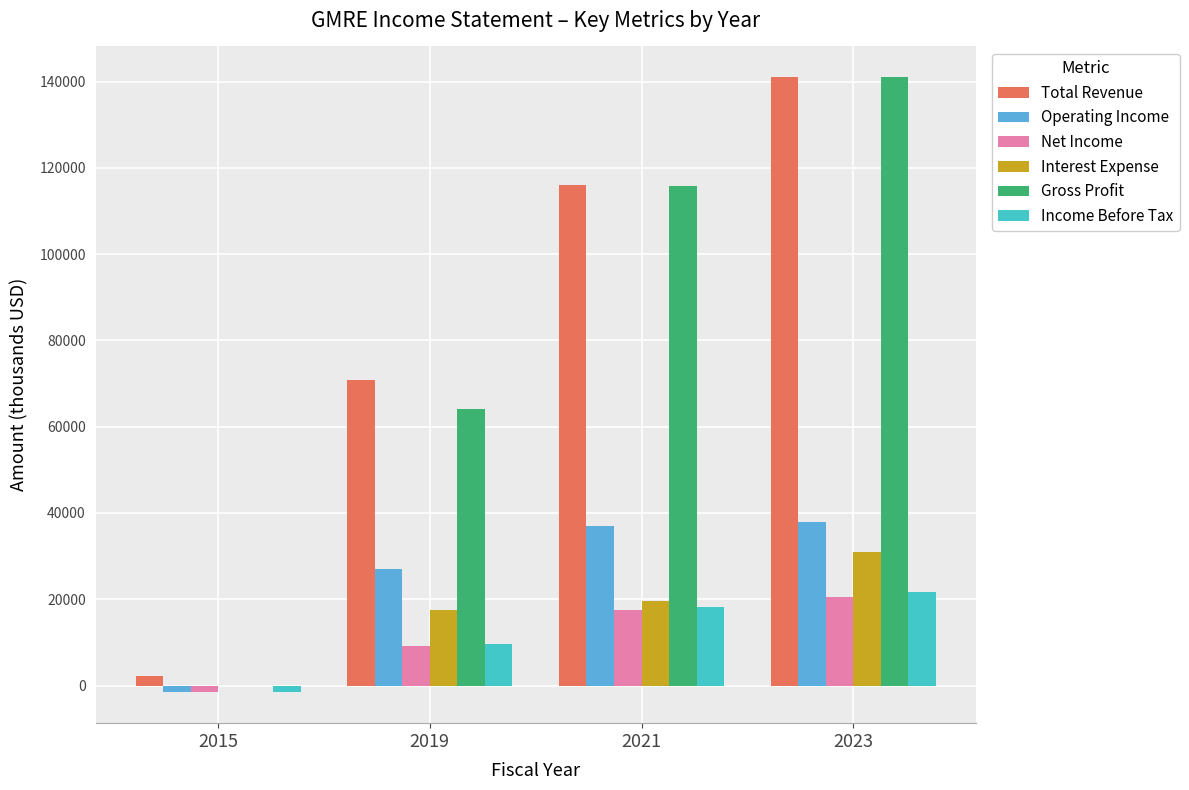

Reading left to right, what are all the values shown in this chart?

Total Revenue: 2100	70700	115900	141000
Operating Income: -1600	27100	37000	37900
Net Income: -1600	9200	17600	20600
Interest Expense: 0	17500	19700	30900
Gross Profit: 0	64200	115800	141000
Income Before Tax: -1600	9600	18300	21700